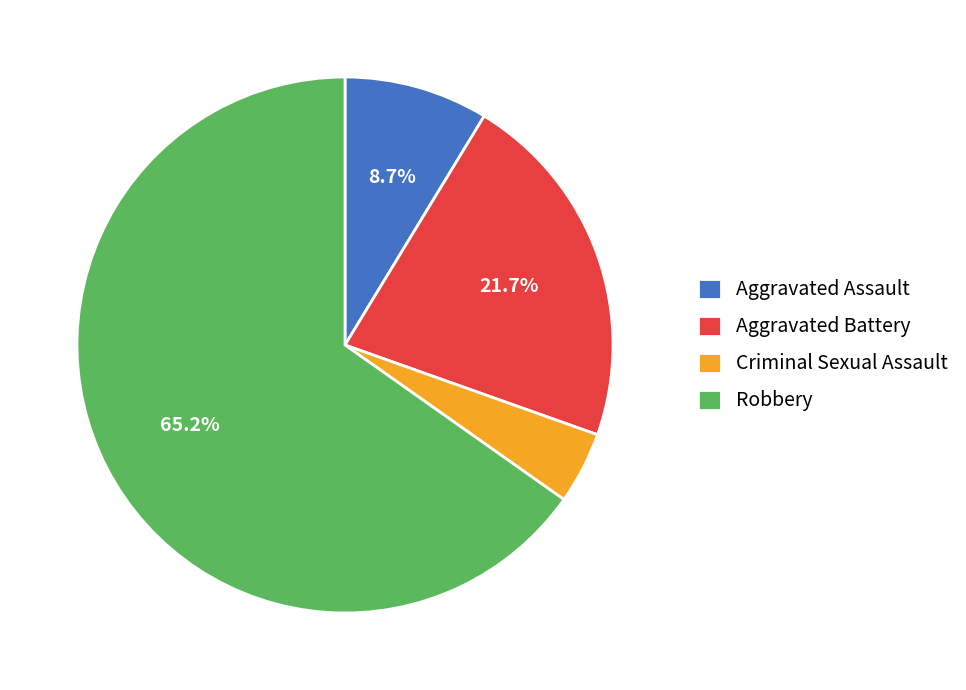

Which slice is the smallest?

Criminal Sexual Assault